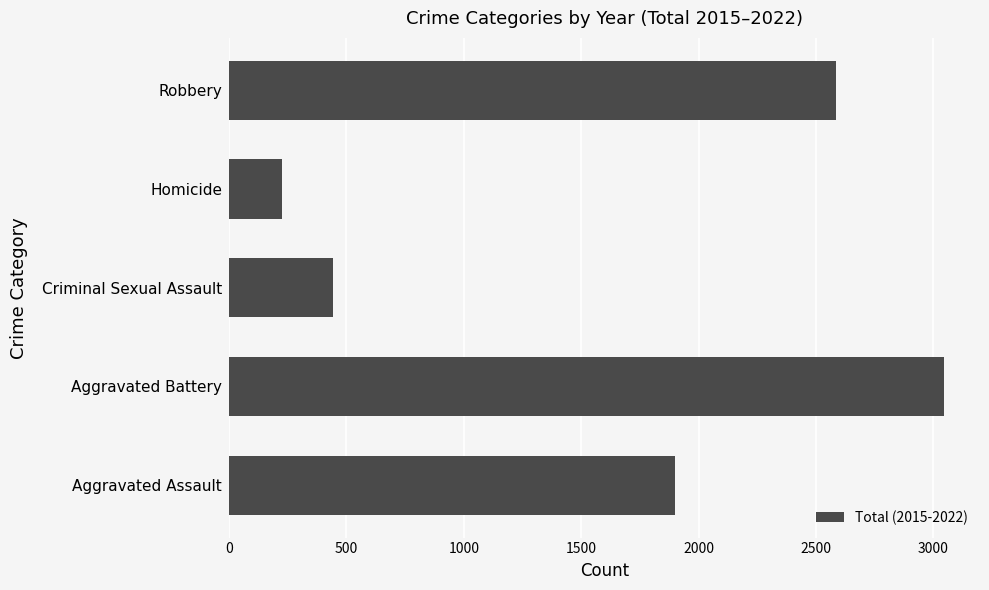

At which label is the value closest to 1637?

Aggravated Assault